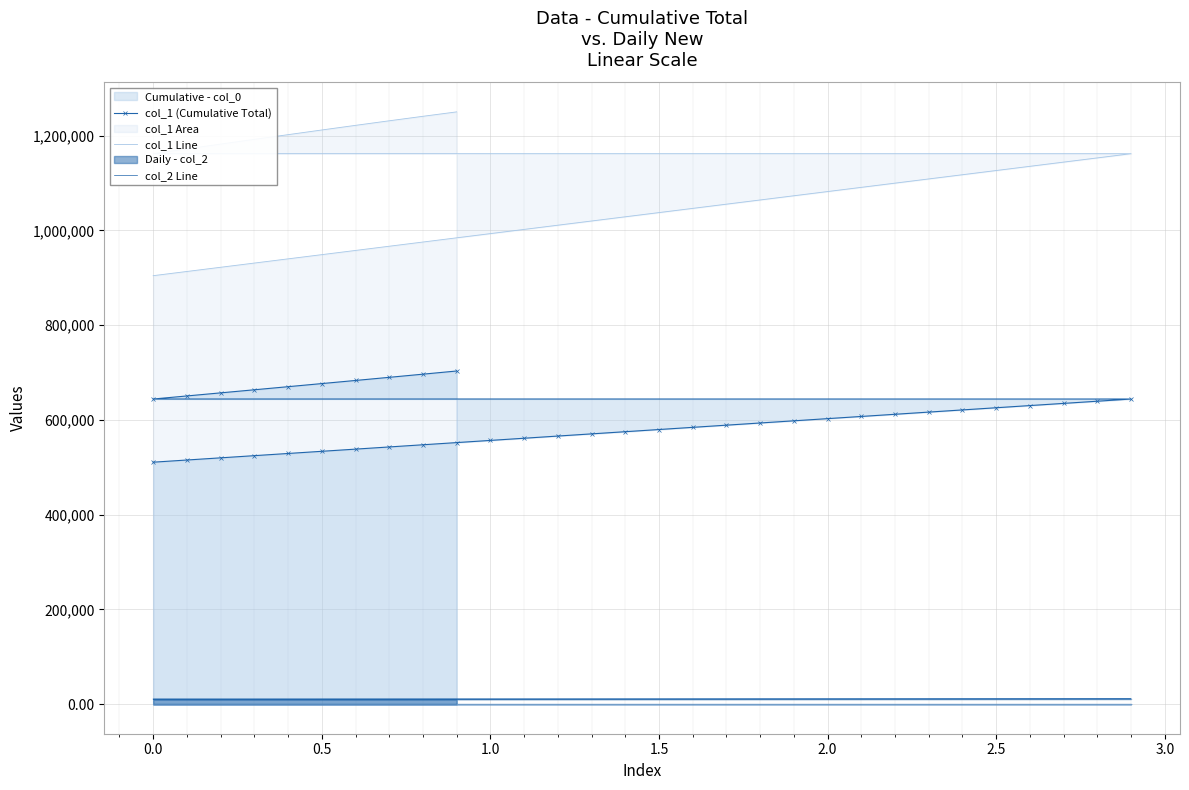

True or false: col_2 Line has more than 0 points higher than both neighbors.

False